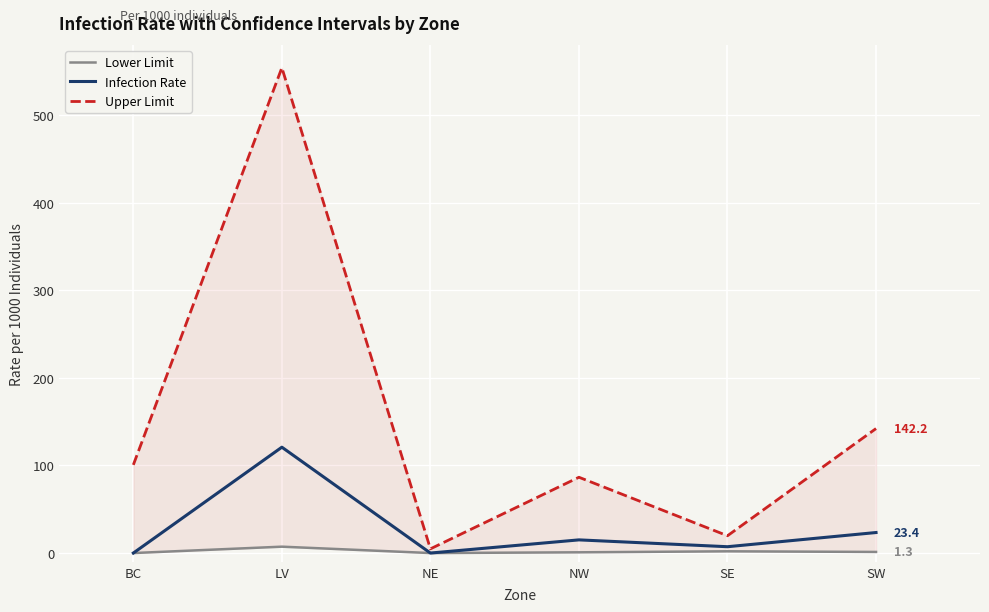

What is the sum of the Upper Limit values at NE and LV?

559.1